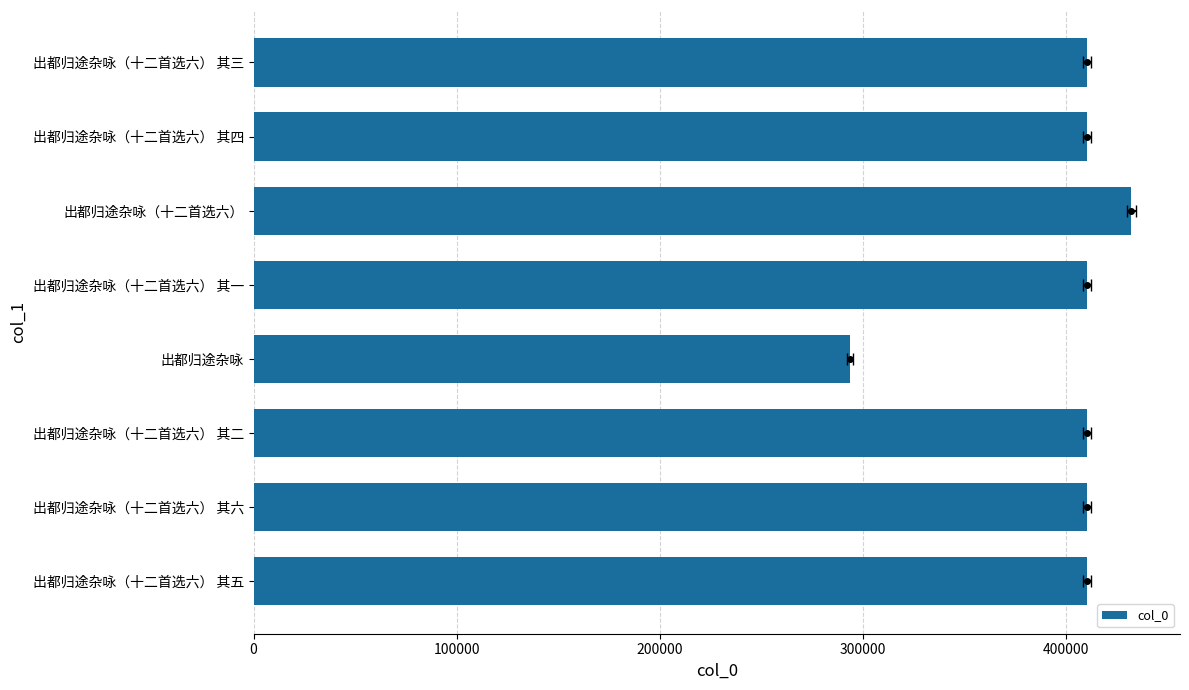

What position from the left is 出都归途杂咏（十二首选六） 其二?

3